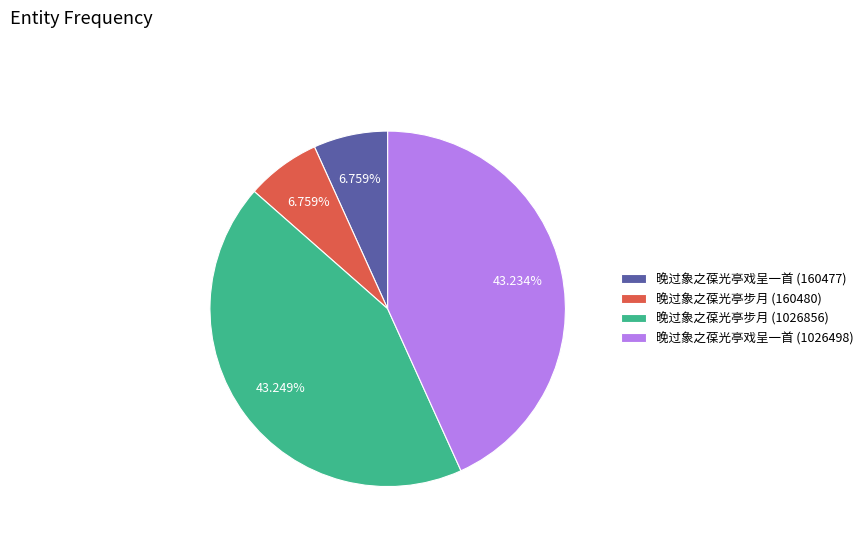

Does 晚过象之葆光亭步月 (1026856) account for over 50% of the chart?

No